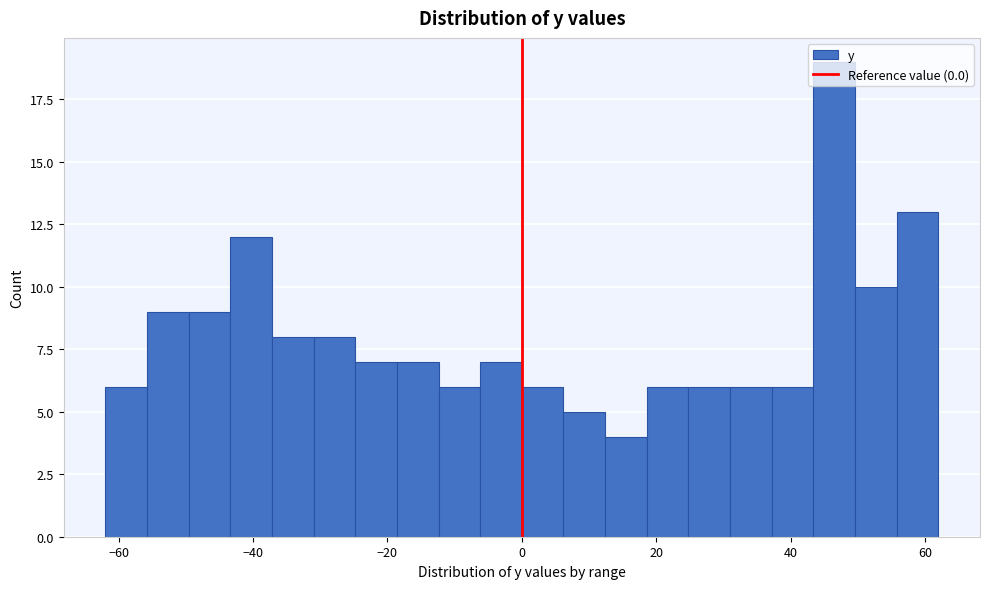

Read against the x-axis, roughly where is the centre of the tallest bar?

46